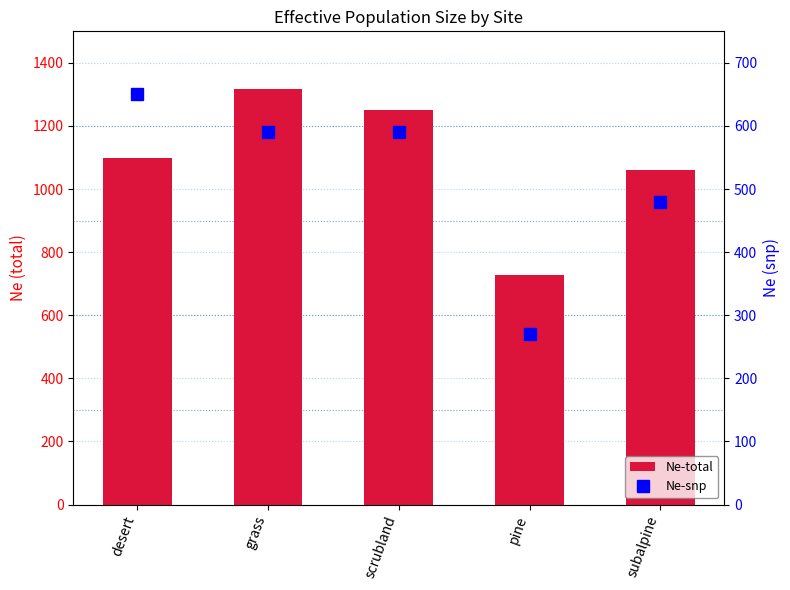

Which label corresponds to the largest value in the chart?

grass